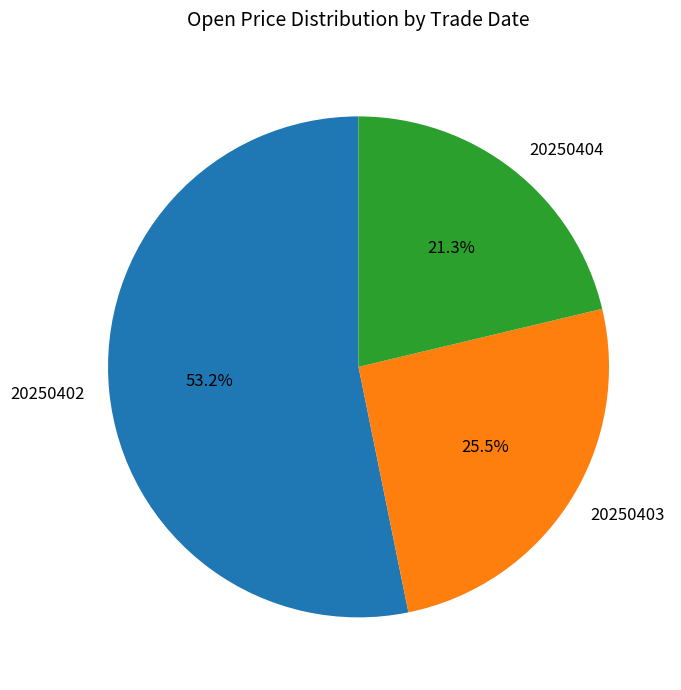

What is the smallest slice in the pie chart?

20250404